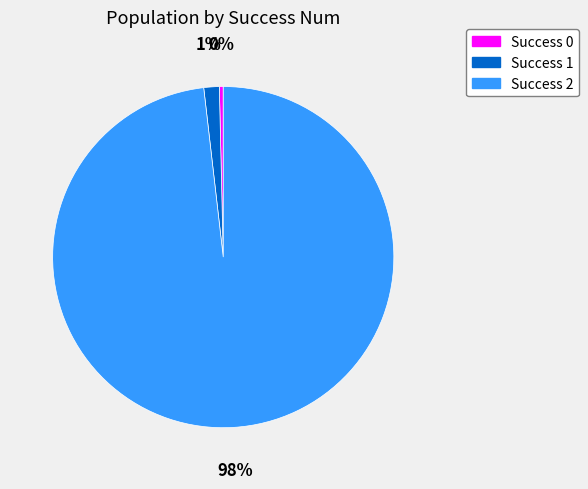

Which category has the biggest portion of the pie?

Success 2